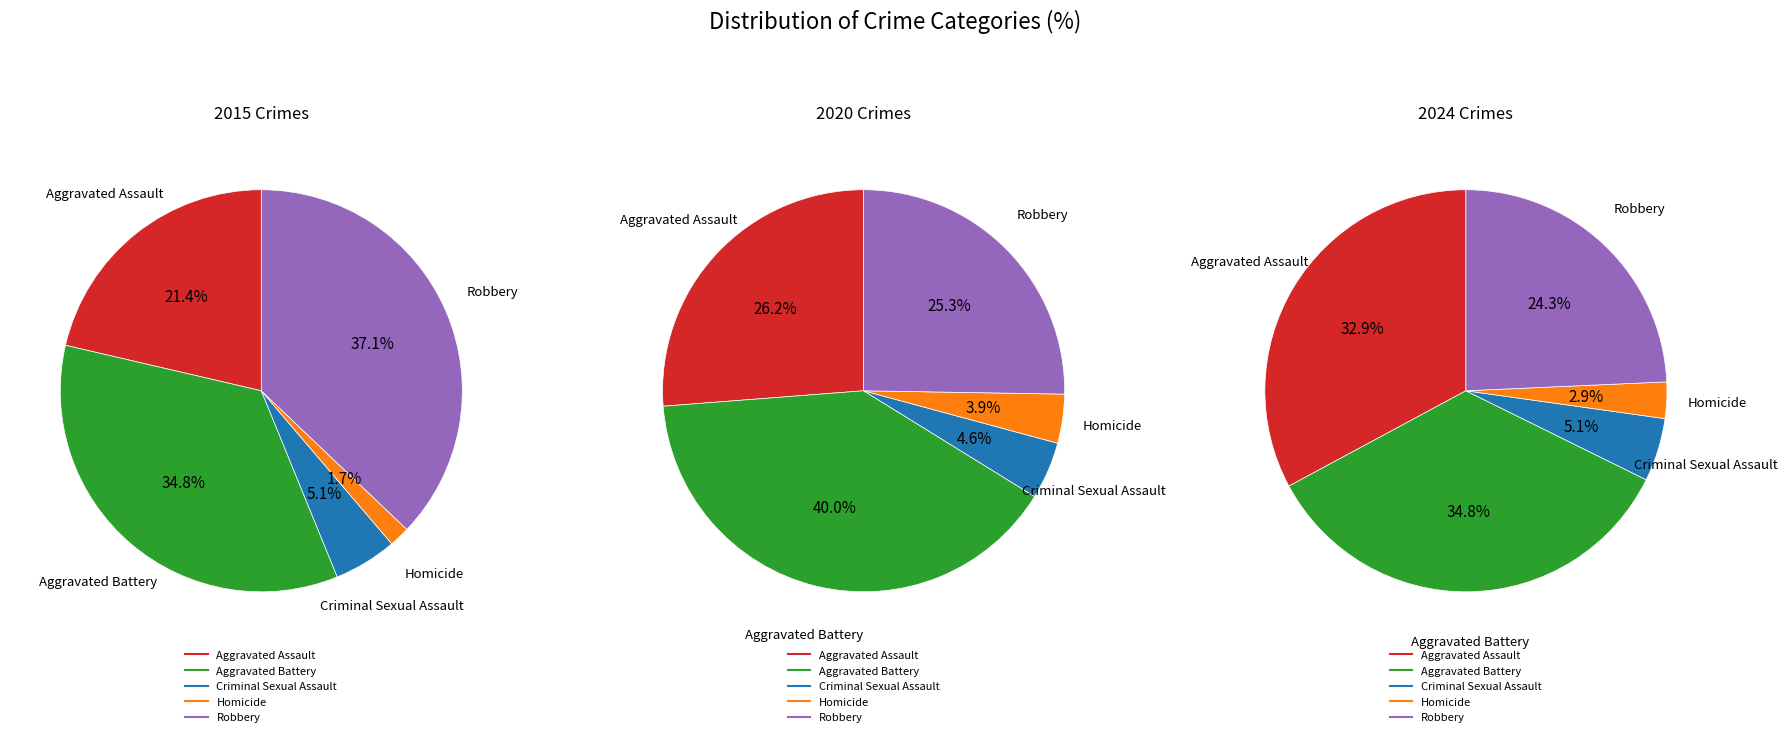

Count the number of slices in the pie.

5